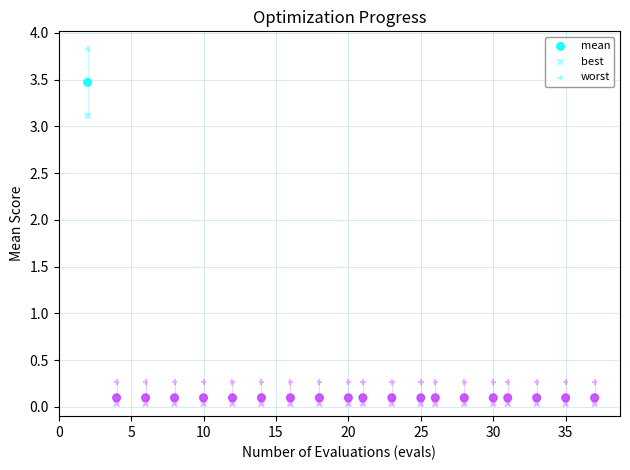

Count the number of points in this scatter plot.

60